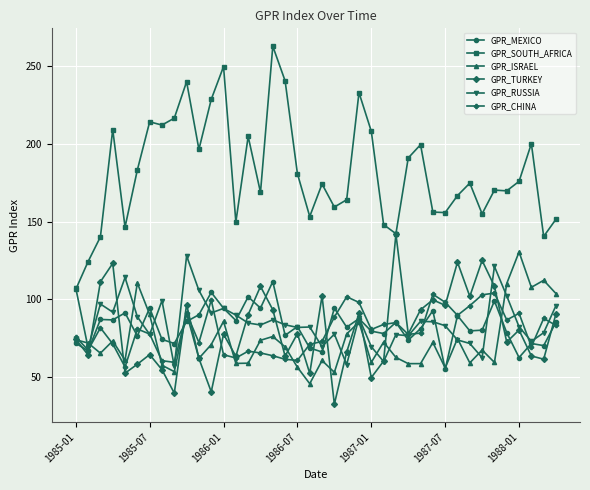

In GPR_CHINA, how many points are lower than both neighbors (excluding endpoints)?

11